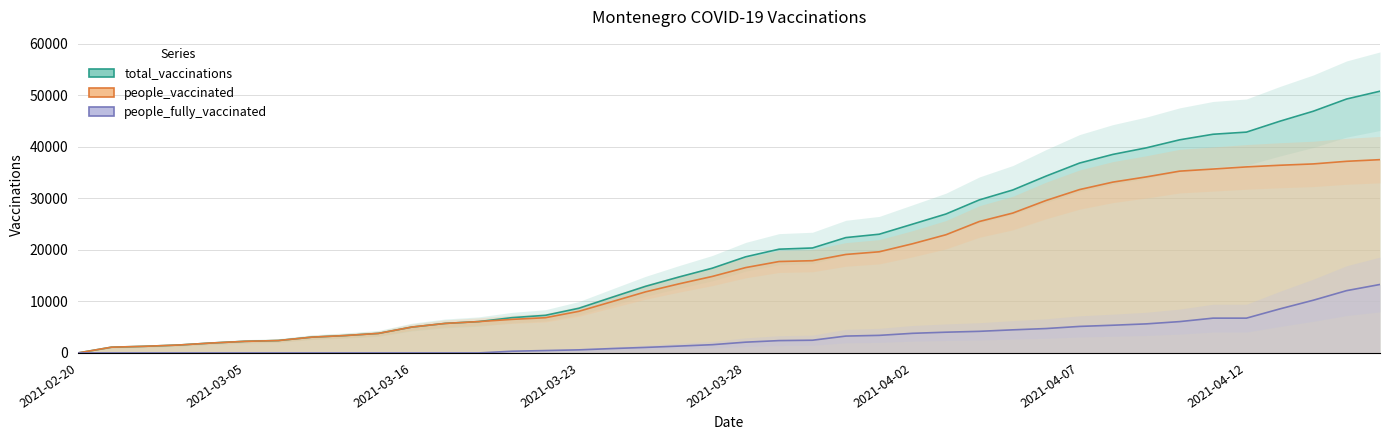

Count the number of data series in this chart.

3